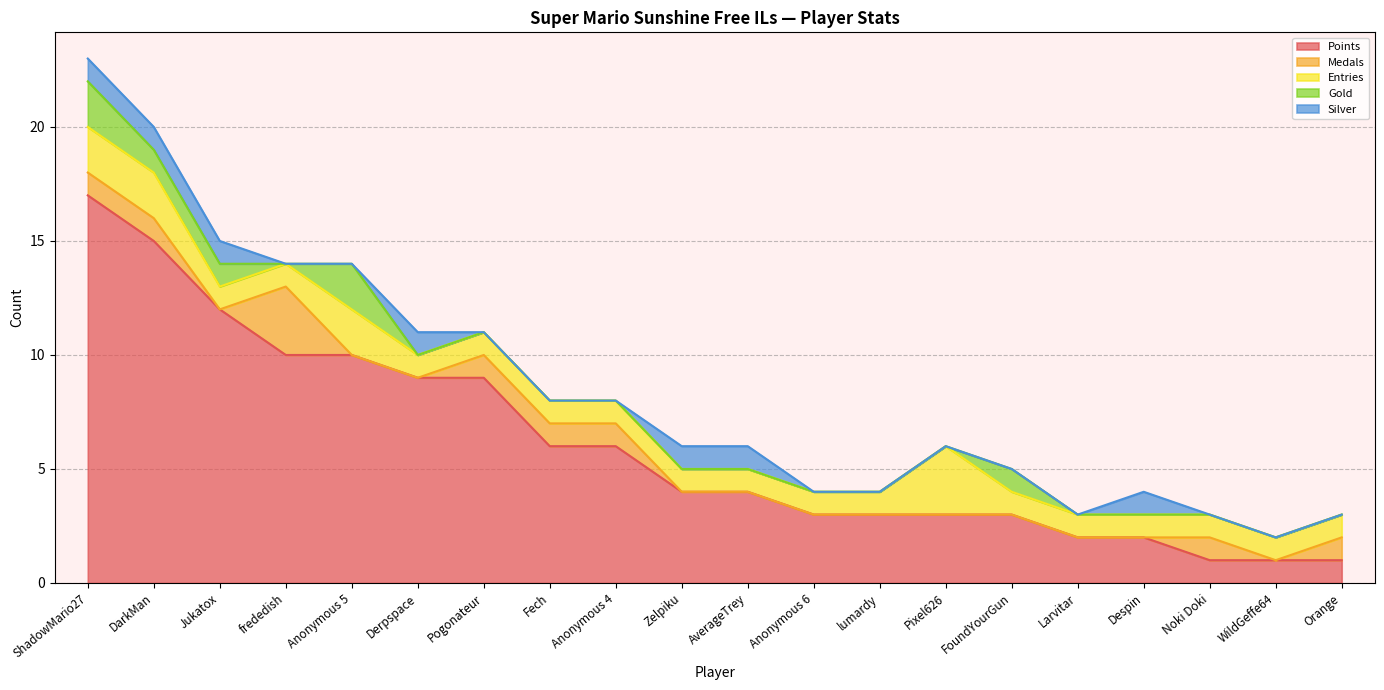

How many times do Gold and Silver cross each other?

1